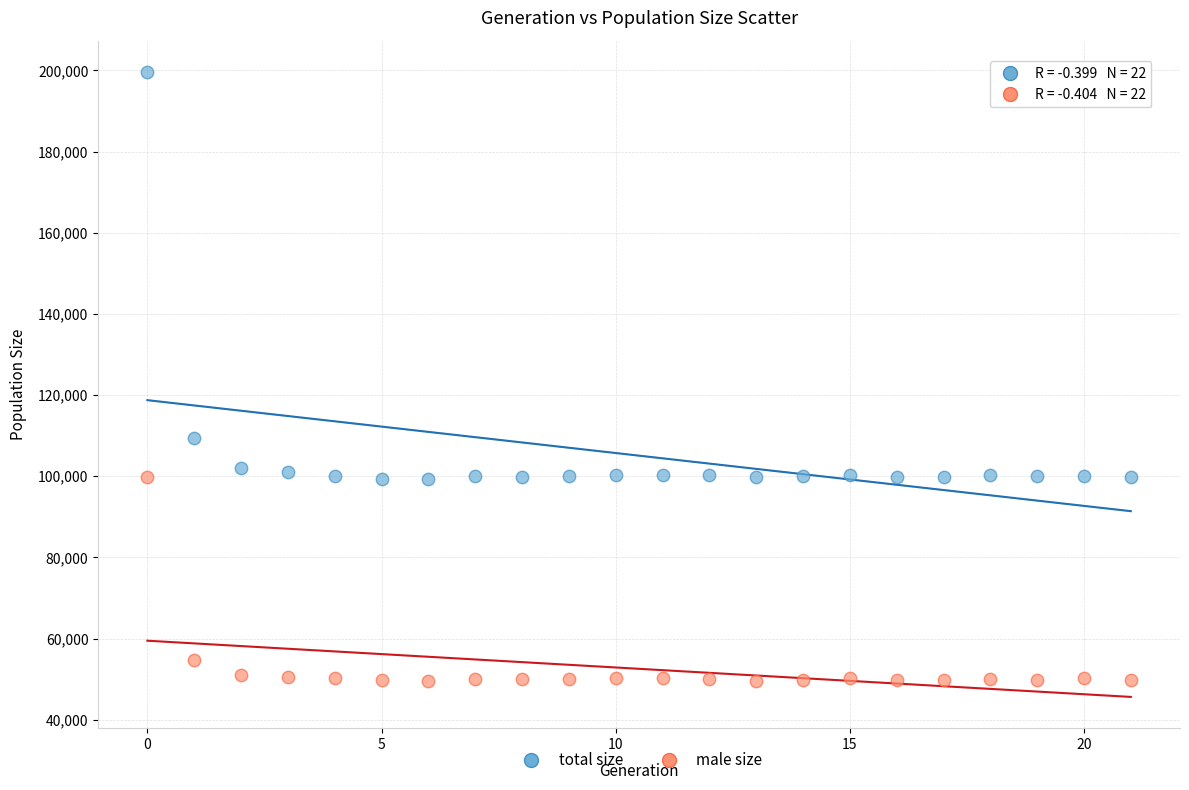

Which series contains the lowest Y value?

male size